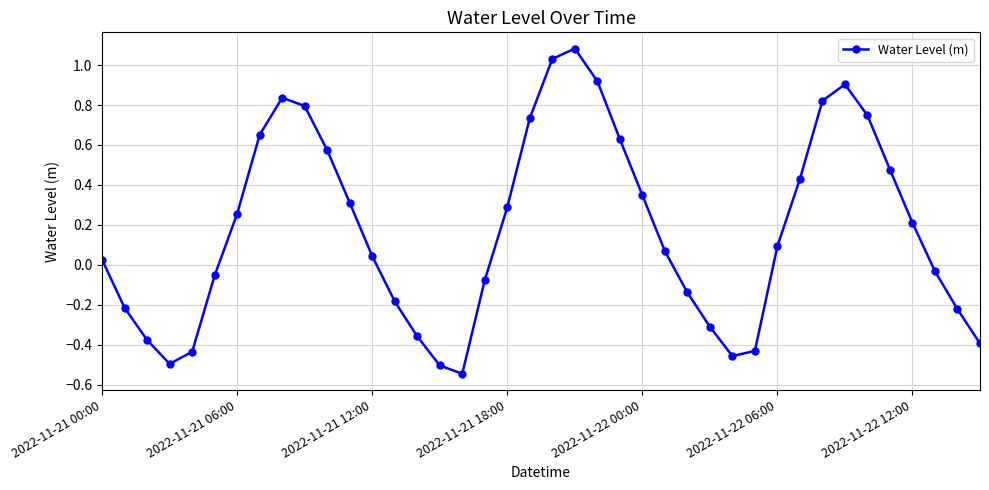

True or false: the data has more than 2 interior local peaks.

True